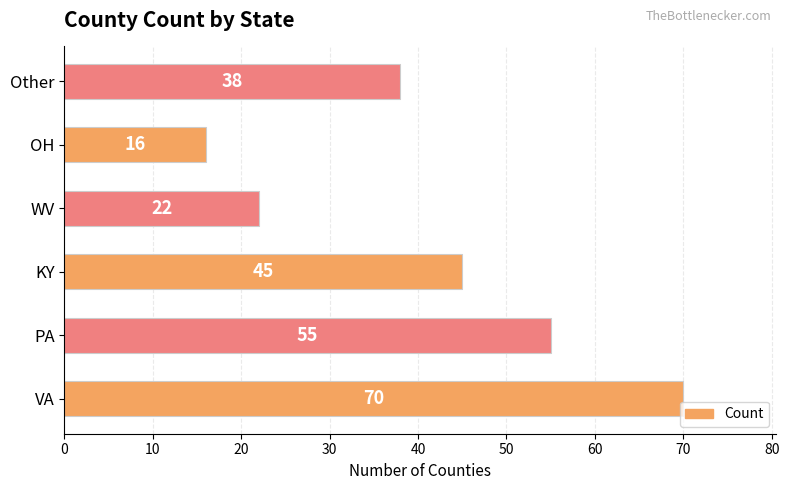

Are the bars horizontal?

Yes